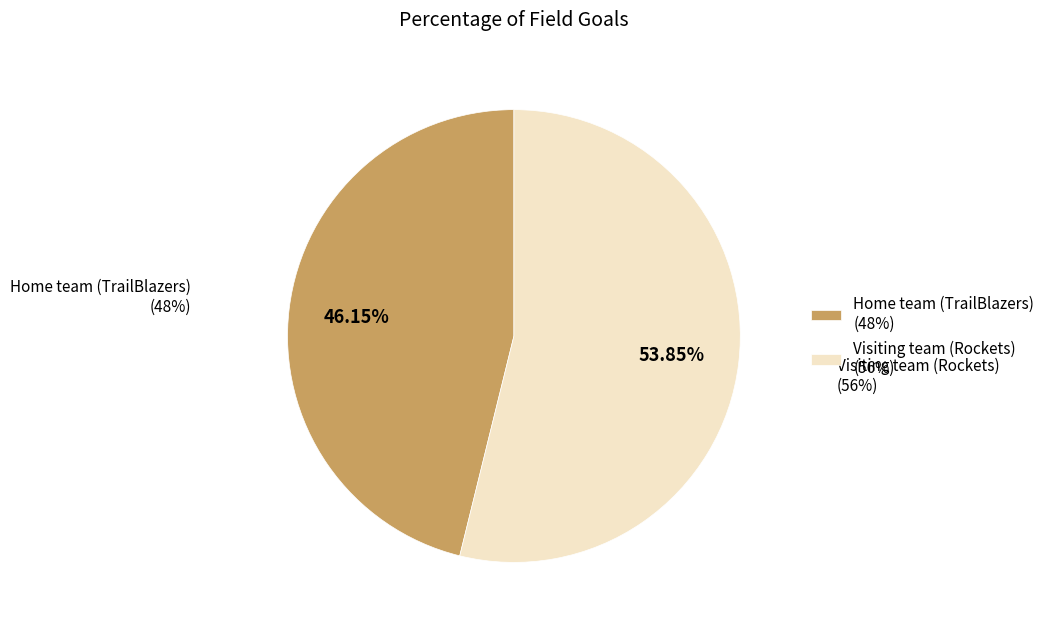

To the nearest percent, what is the difference between the largest and smallest slice percentages?

8%